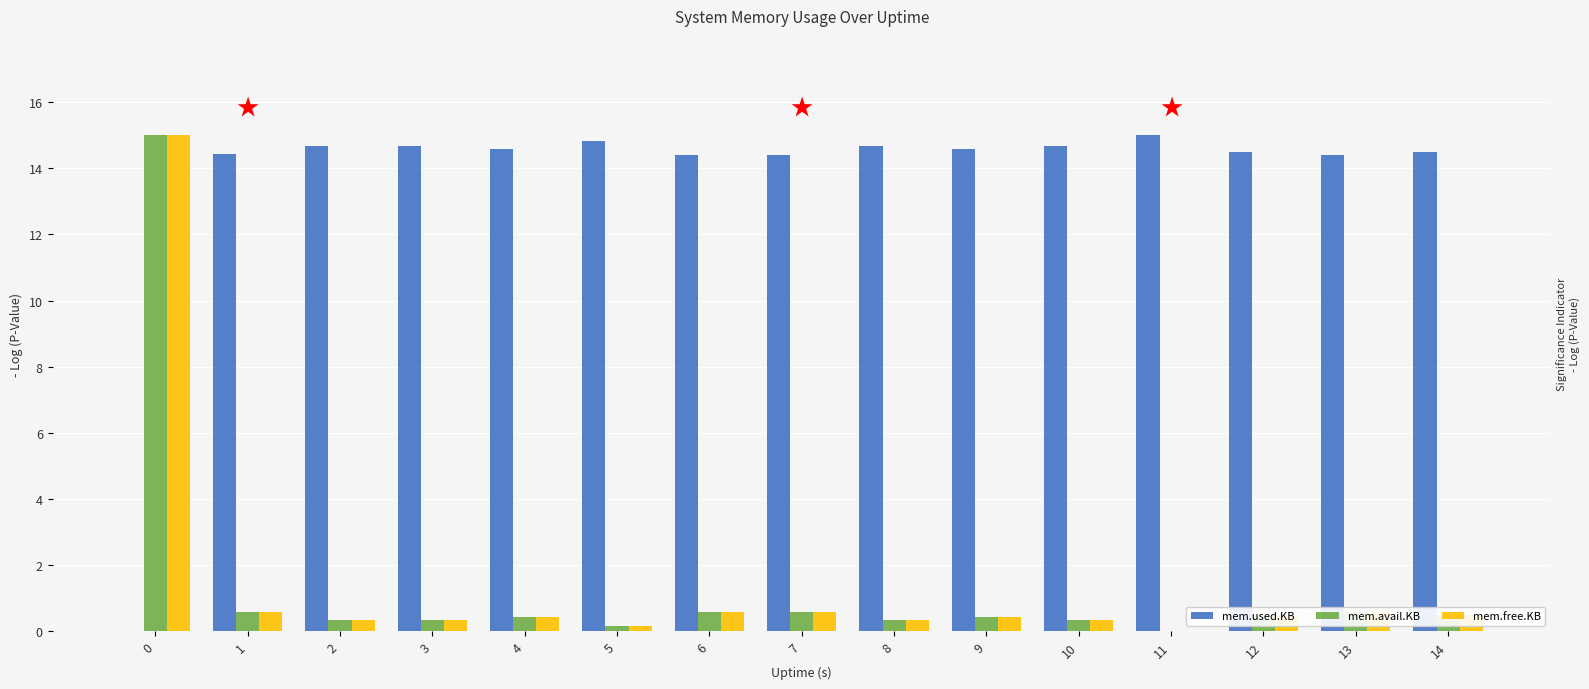

What is the greatest value displayed?

15.0